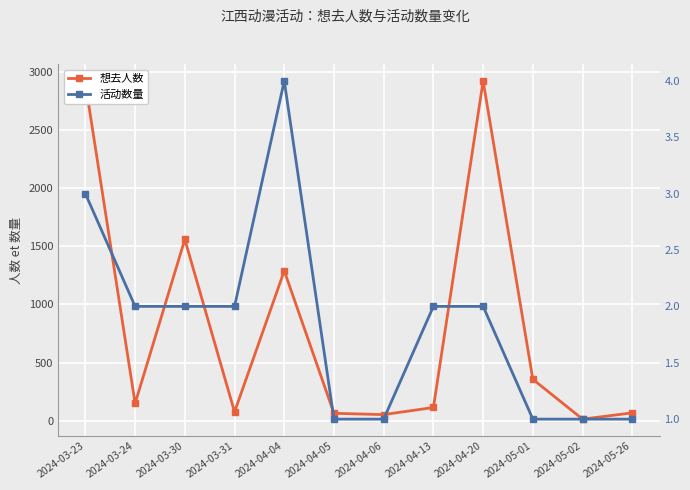

What is the difference between the highest and lowest values at 2024-04-20?

2918